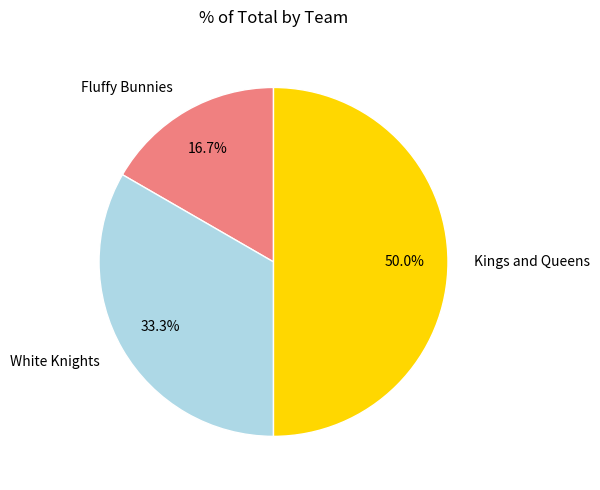

To the nearest percent, what portion does White Knights represent?

33%